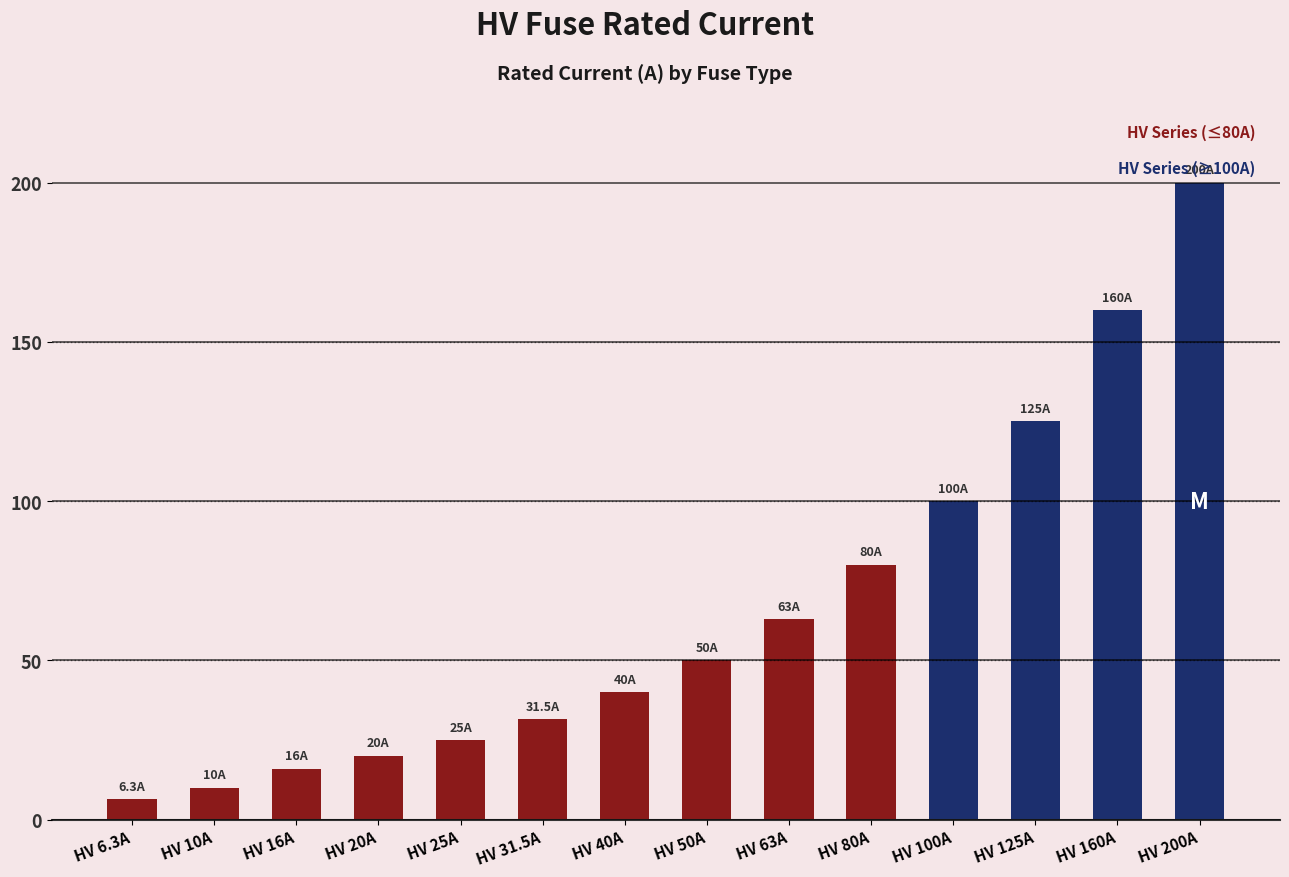

The value at HV 100A is 100.0. True or false?

True